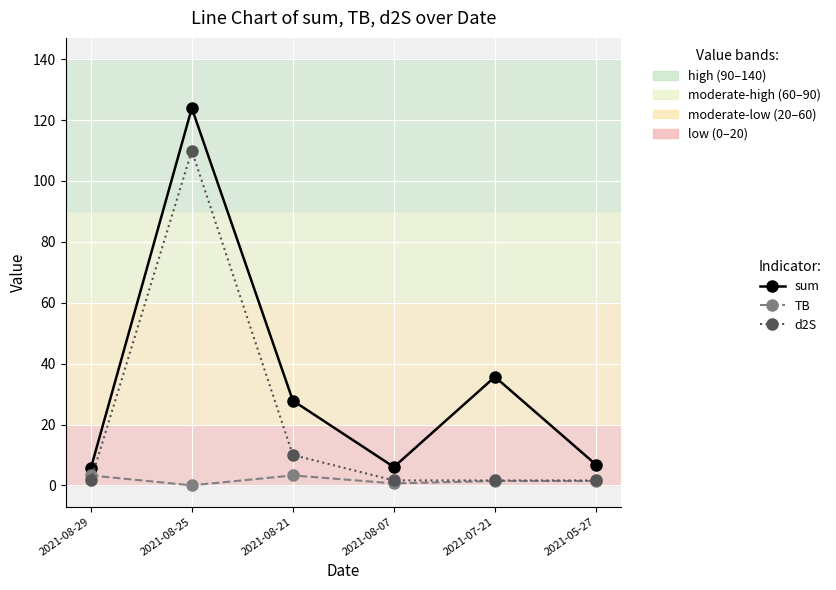

What is the sum of all TB values?

10.1